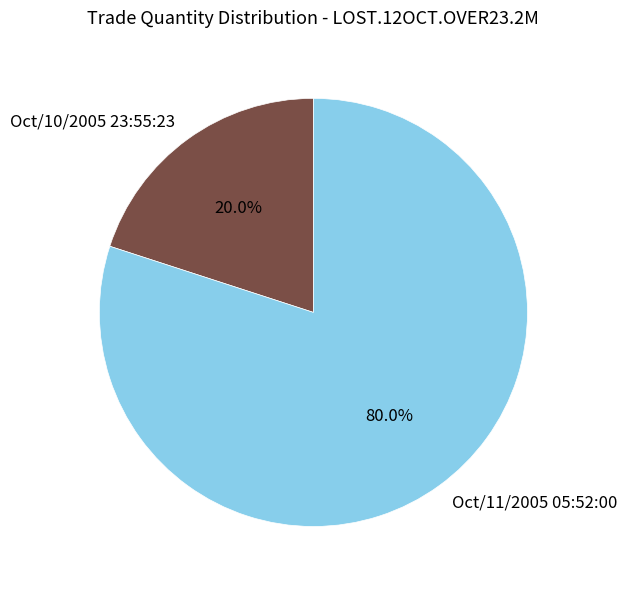

What is the largest slice in the pie chart?

Oct/11/2005 05:52:00